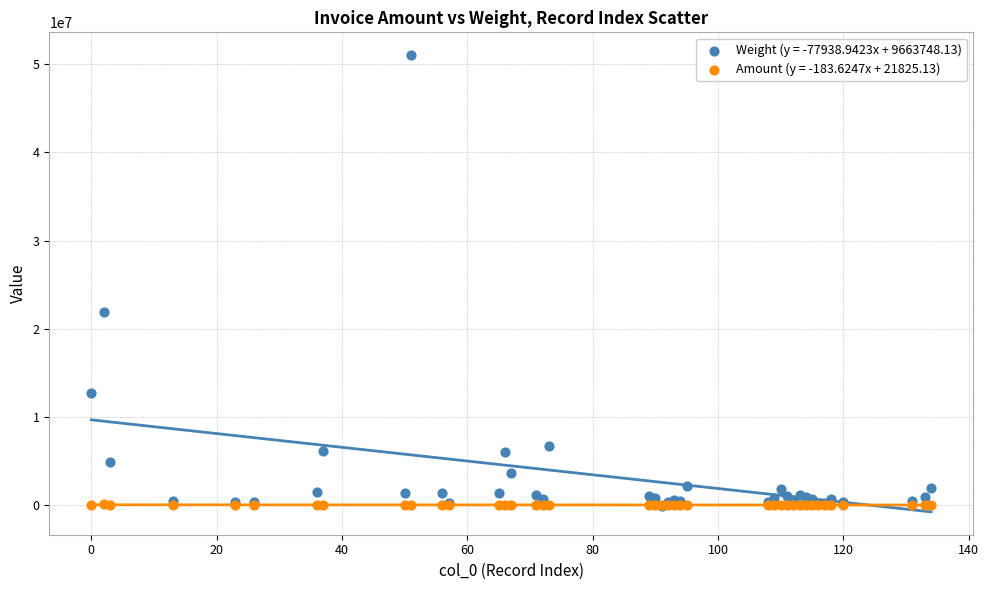

Across all series, what Y value is closest to 25476250?

21846000.0